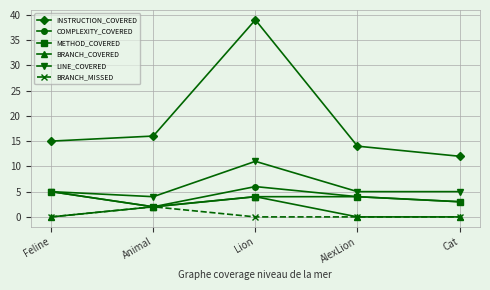

What is the maximum value for INSTRUCTION_COVERED?

39